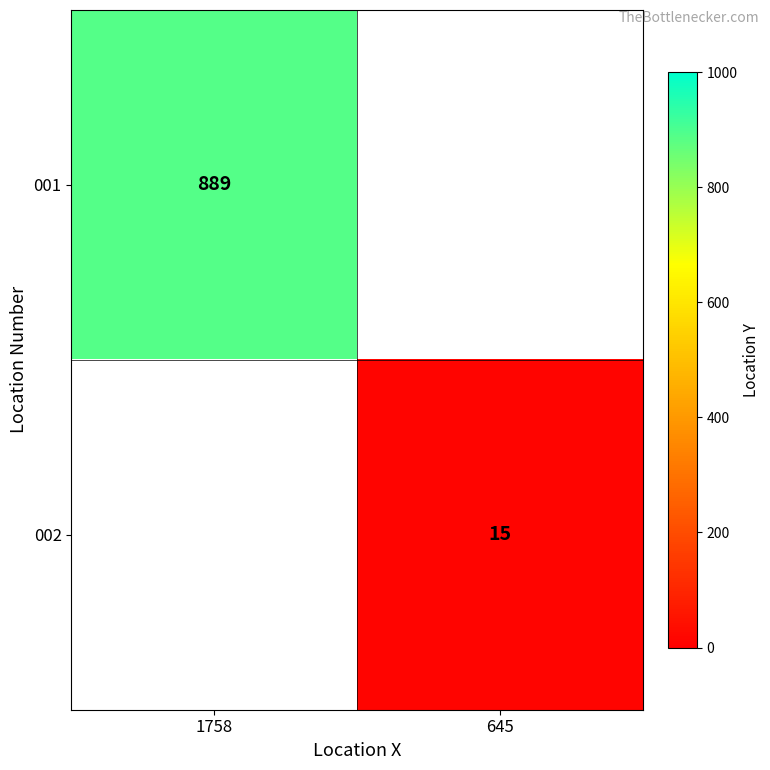

The value of 002 at 645 is 26. True or false?

False